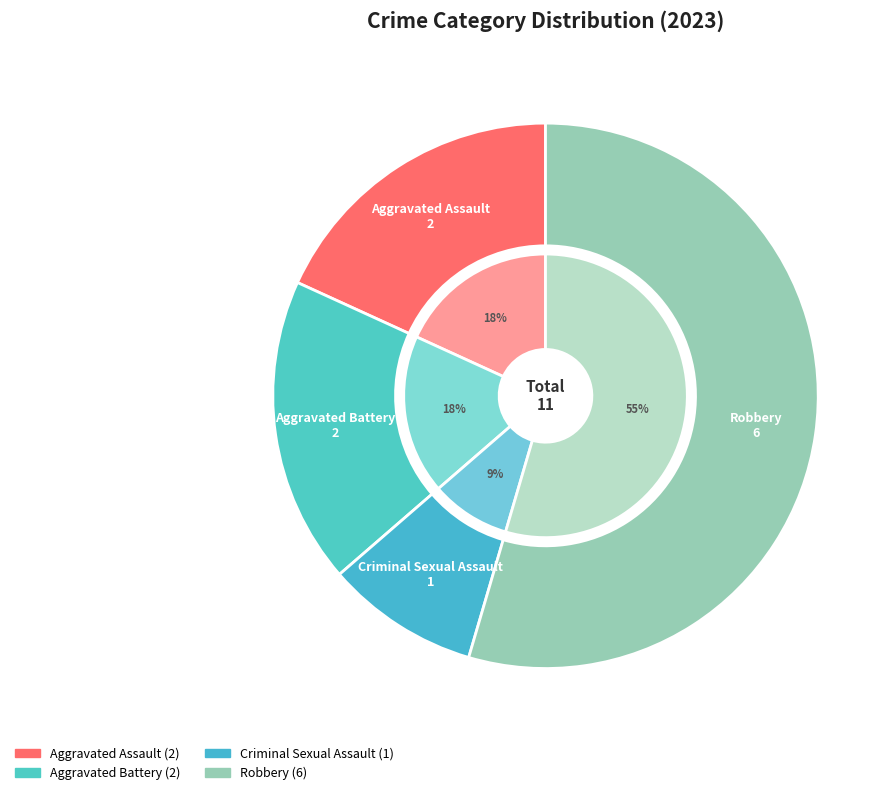

What portion of the pie excludes Criminal Sexual Assault?

90.9%